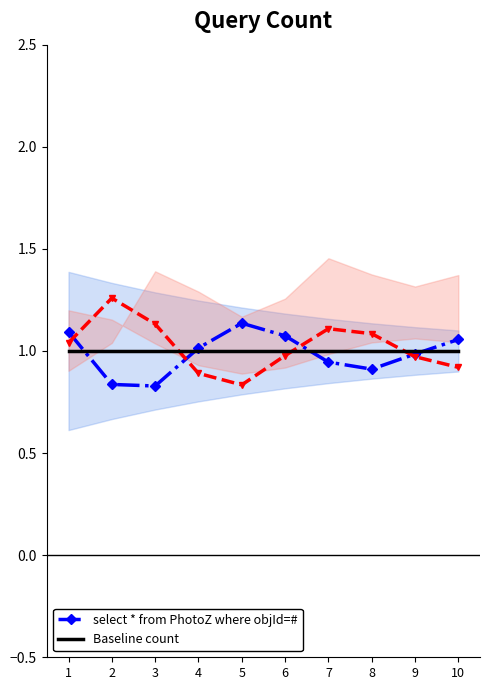

What are all the series names shown in the legend?

select * from PhotoZ where objId=#, Baseline count